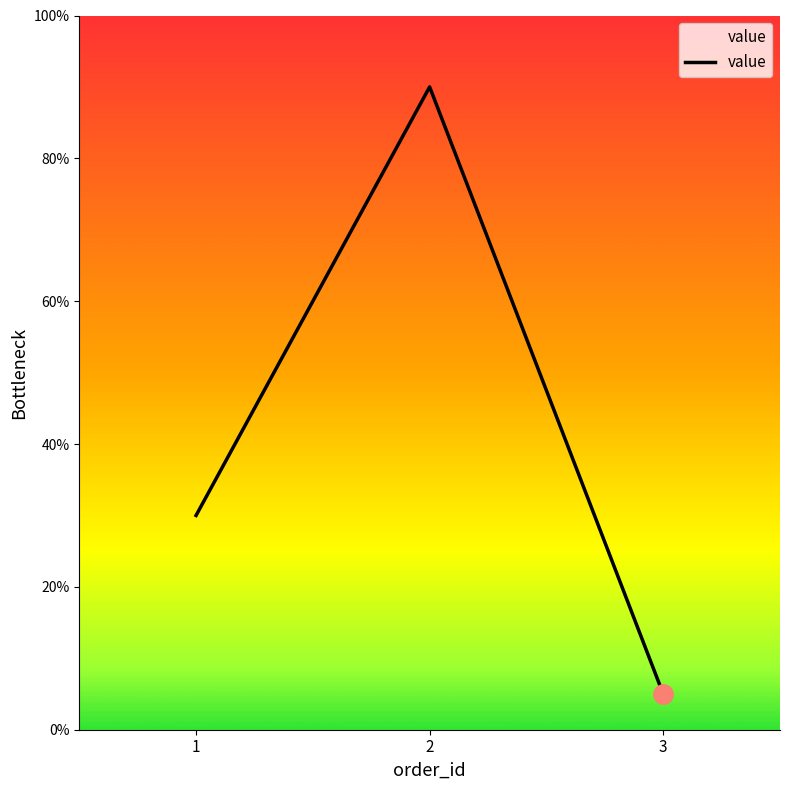

Reading left to right, what are all the values shown in this chart?

30	90	5